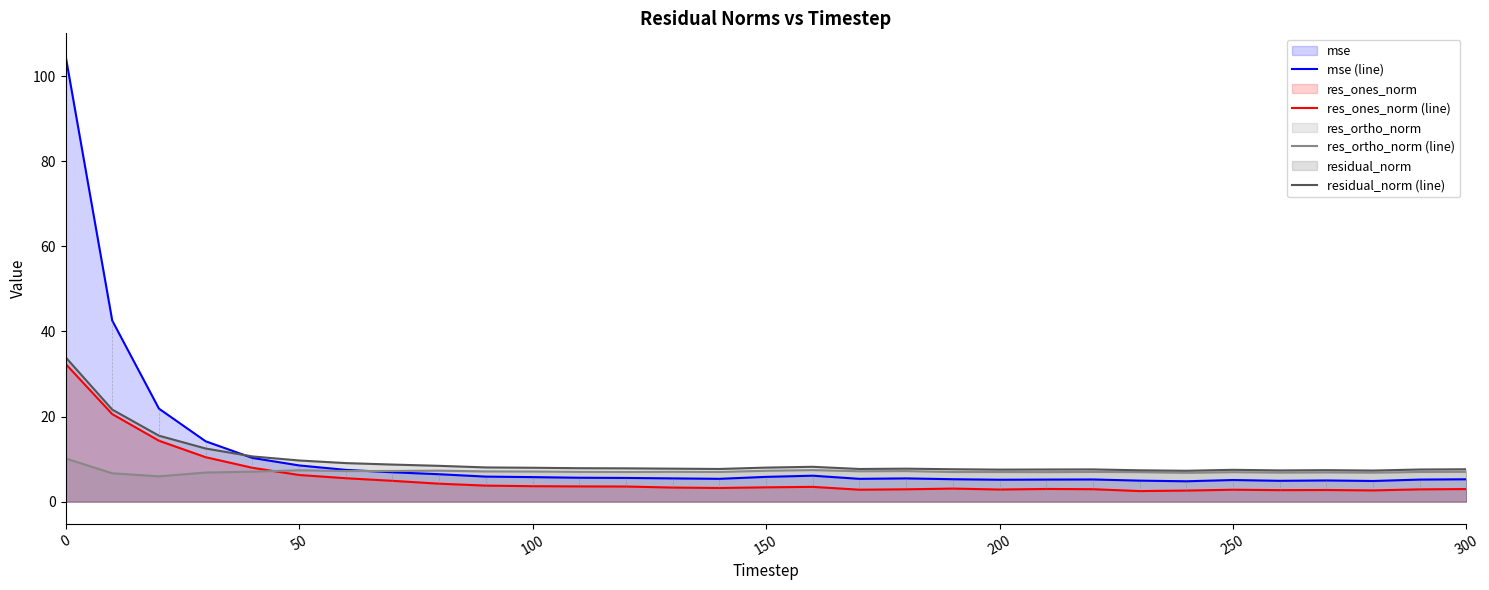

What is the average value of the residual_norm (line) series?

9.6